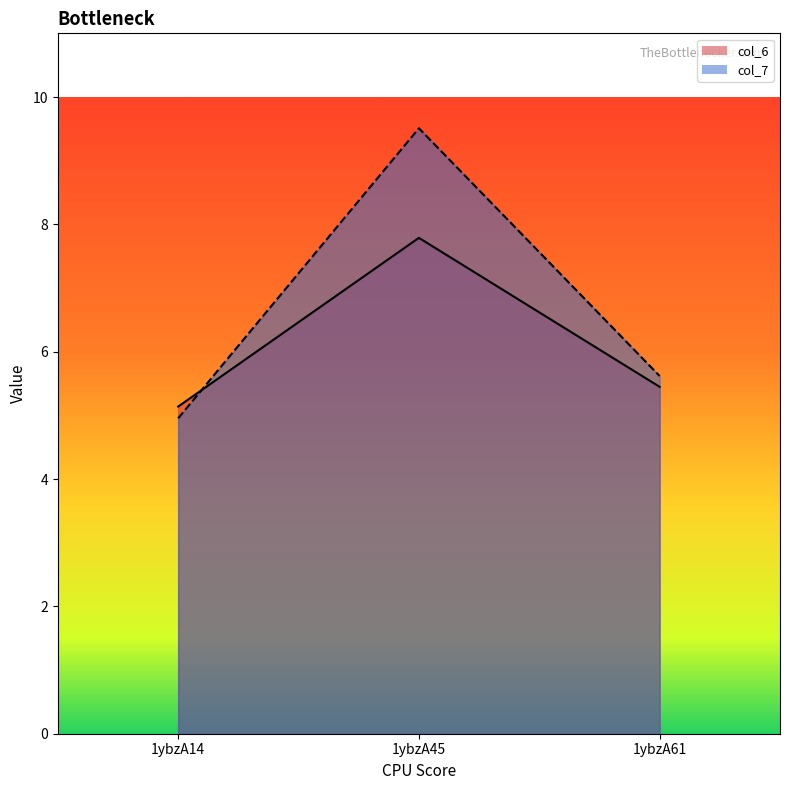

How many lines are shown in the chart?

2